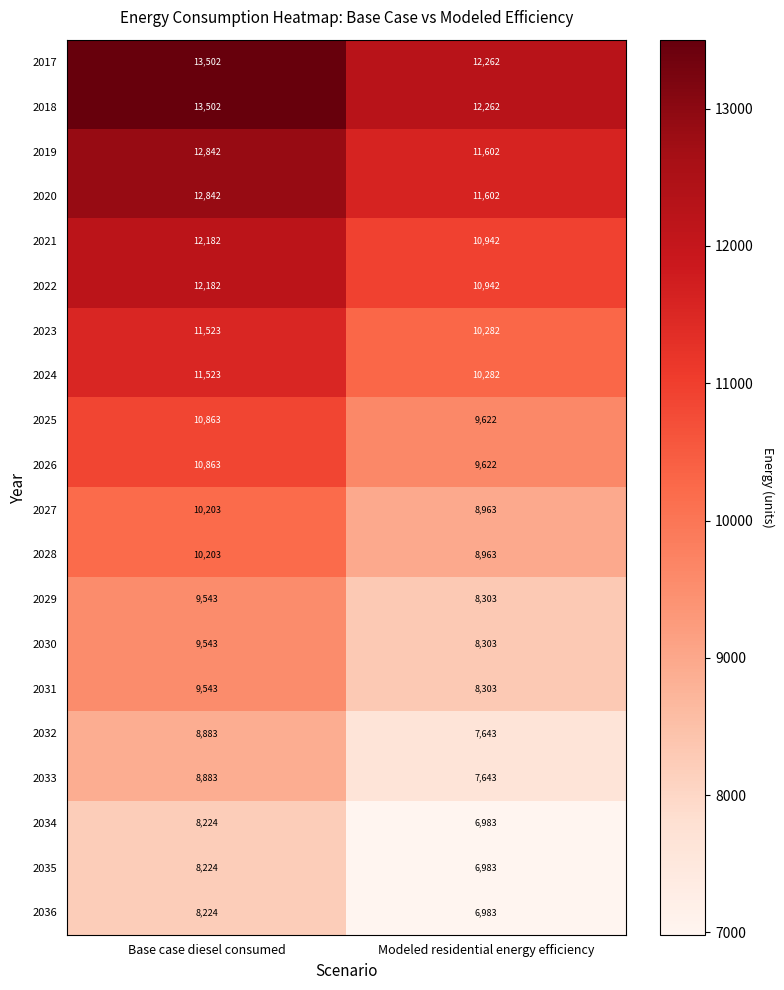

Count the number of categories in the chart.

2